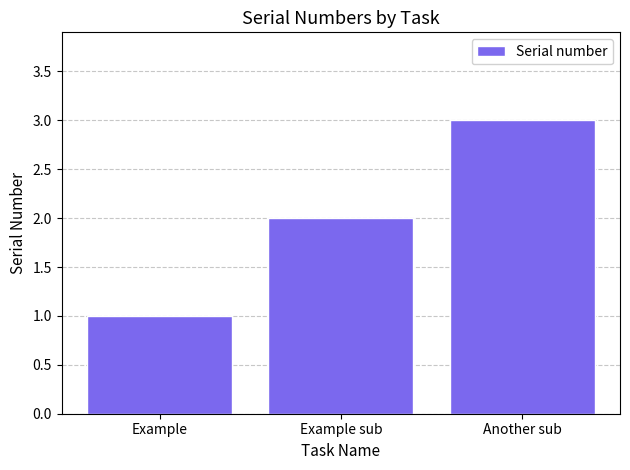

What is the smallest value displayed?

1